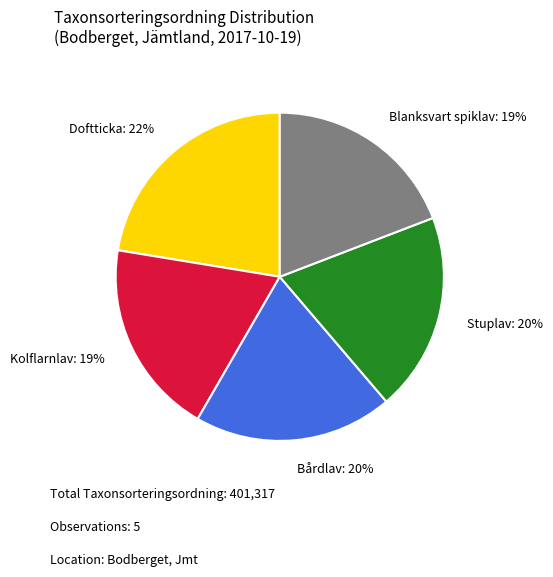

Is there a majority slice in this chart?

No